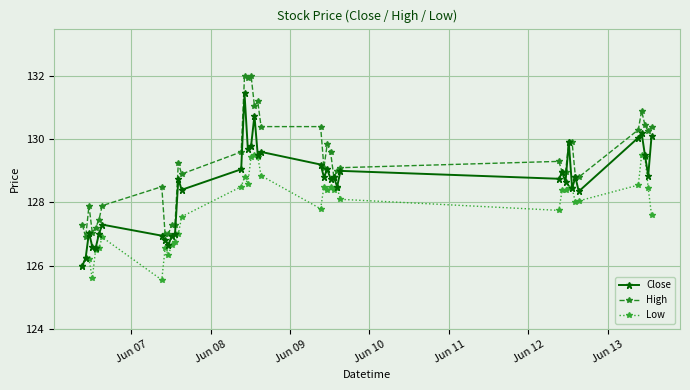

Which series has the largest total across all categories?

High